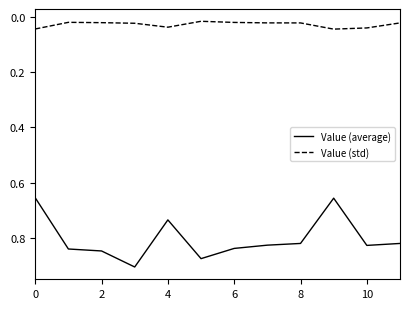

True or false: Value (average) and Value (std) intersect in this chart.

False